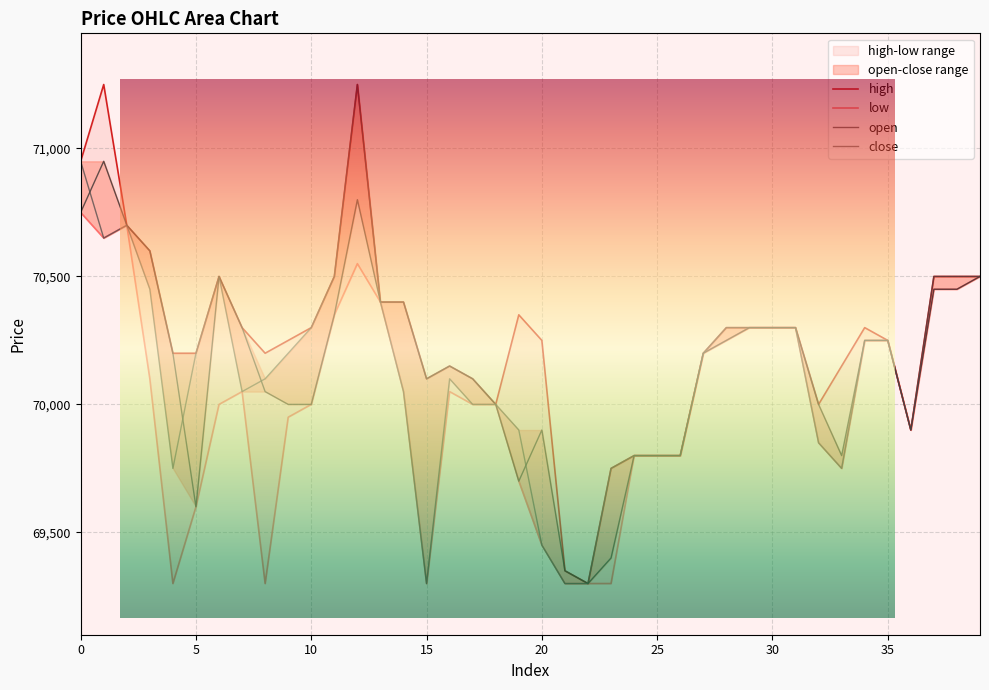

The open series shows 70100 at 15. True or false?

True